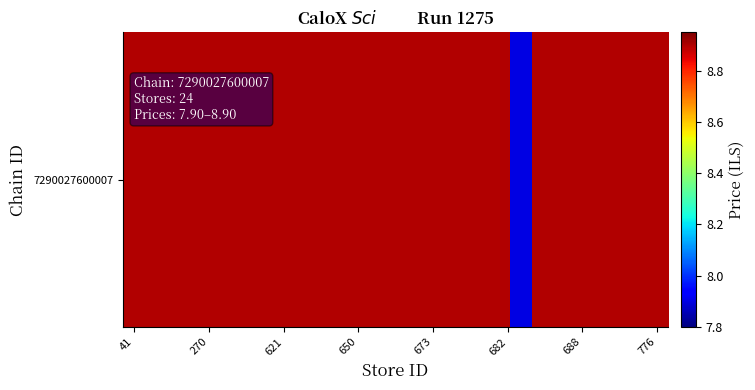

Count the number of data series in this chart.

1